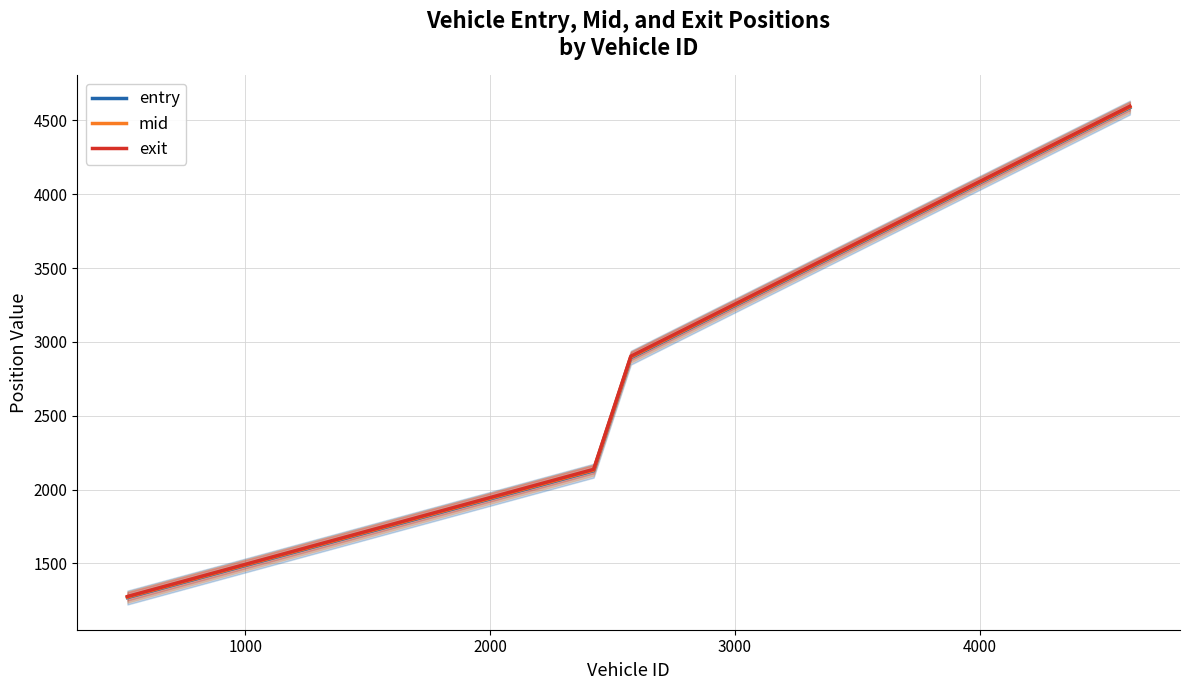

What is the difference between the maximum and minimum values in the mid series?

3317.7